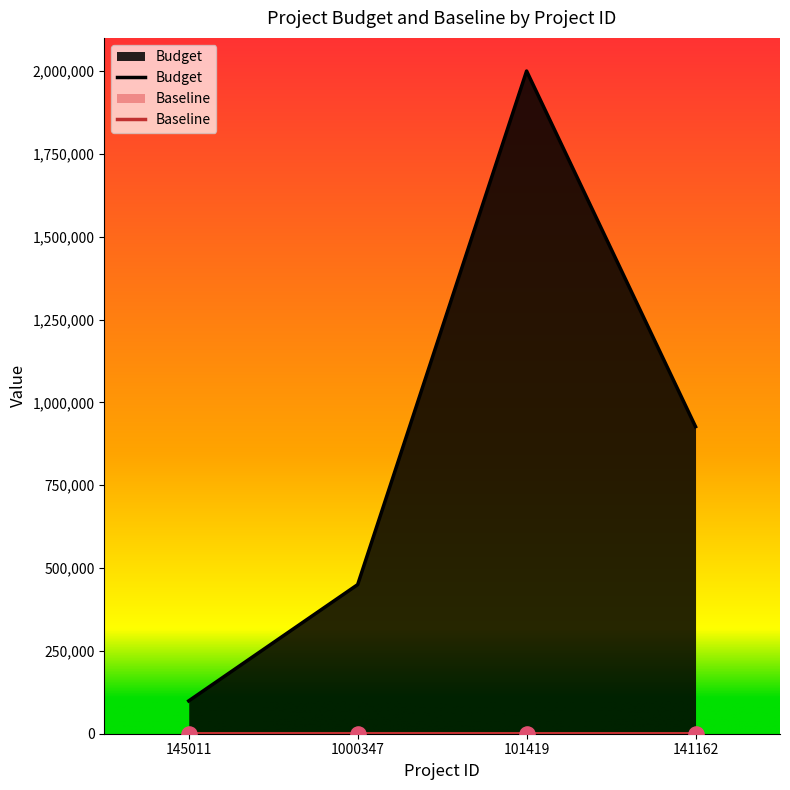

At which category is the sum across all series the highest?

101419